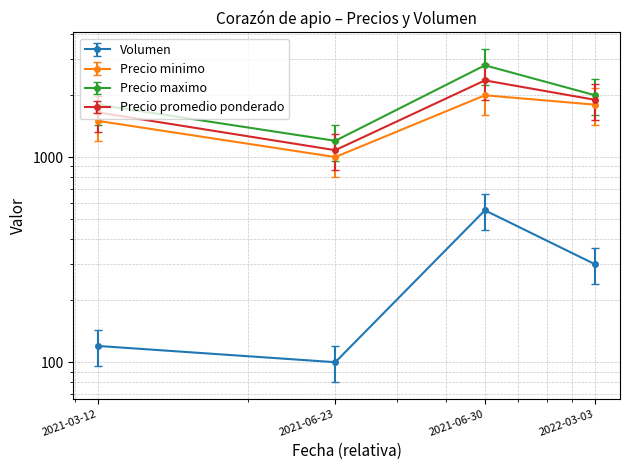

Count the number of categories in the chart.

4